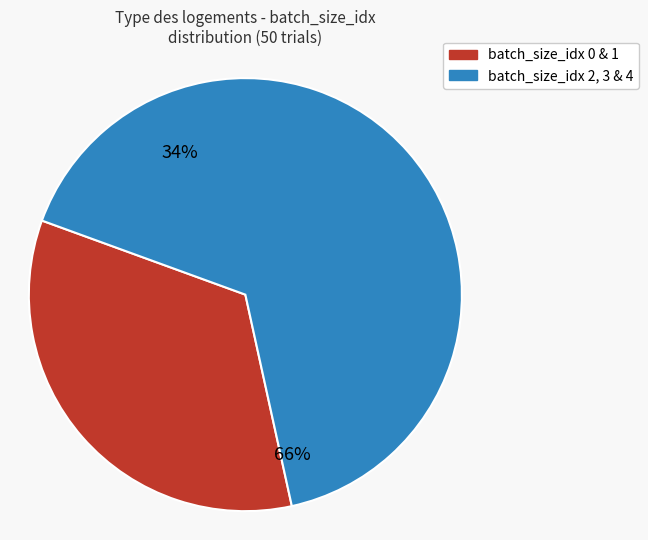

Does 1 represent more than half of the total?

No